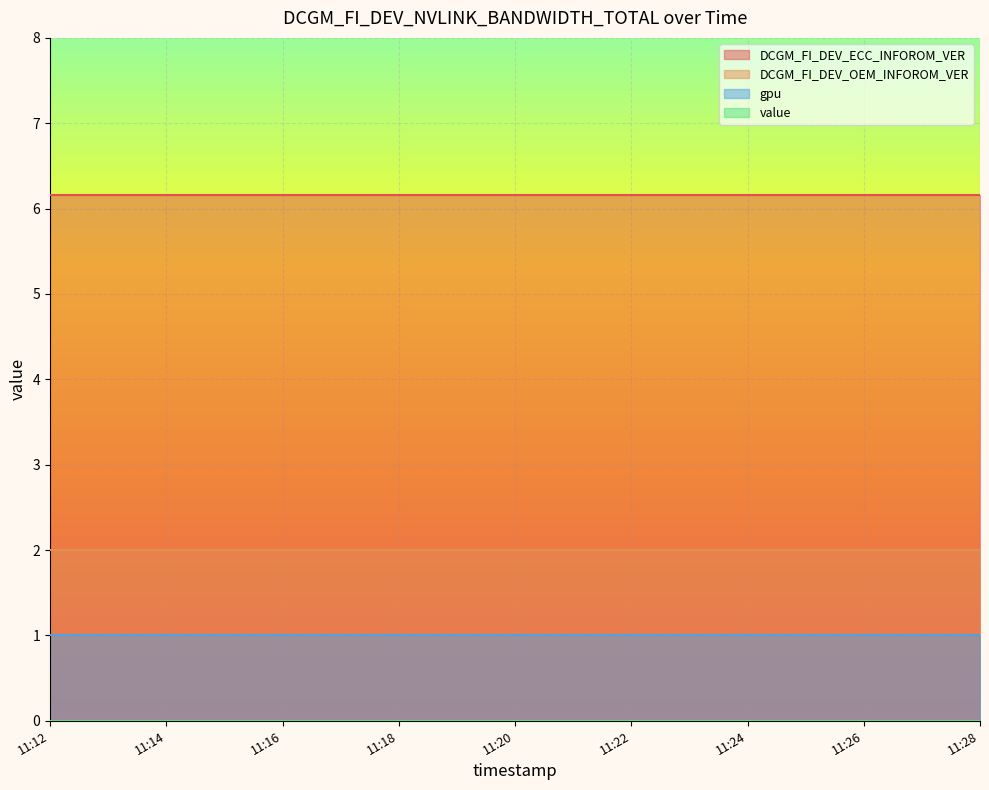

True or false: gpu has more than 0 interior local peaks.

False